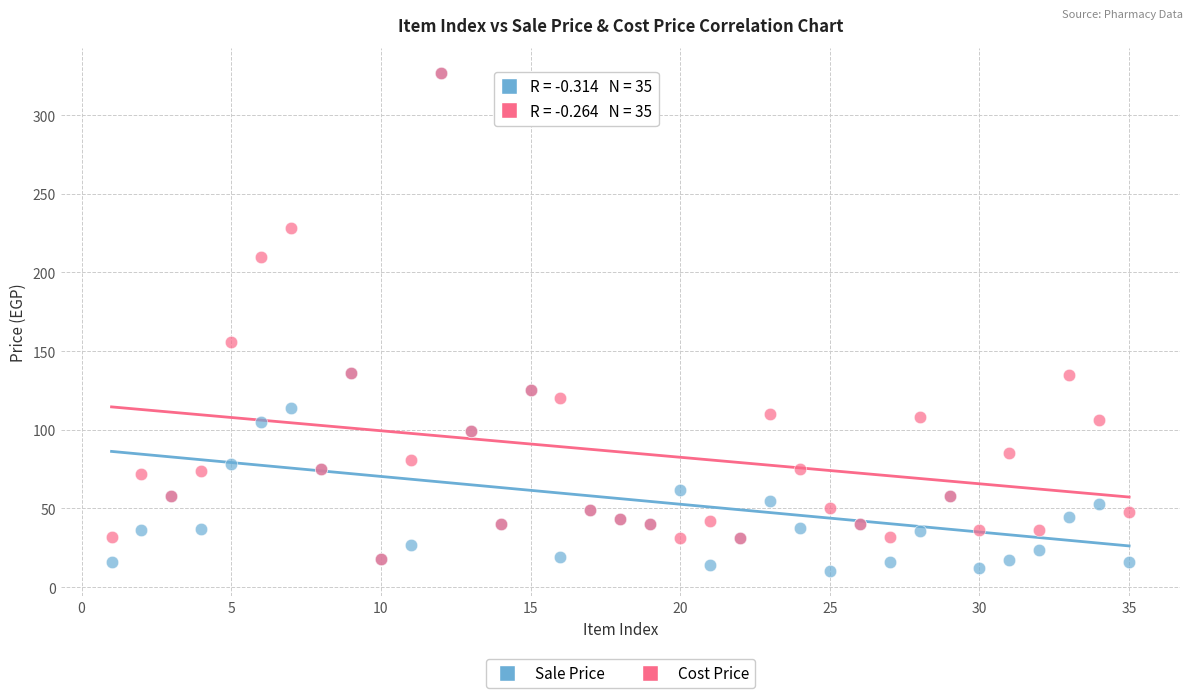

In the Sale Price series, what Y value is closest to 168?

136.0